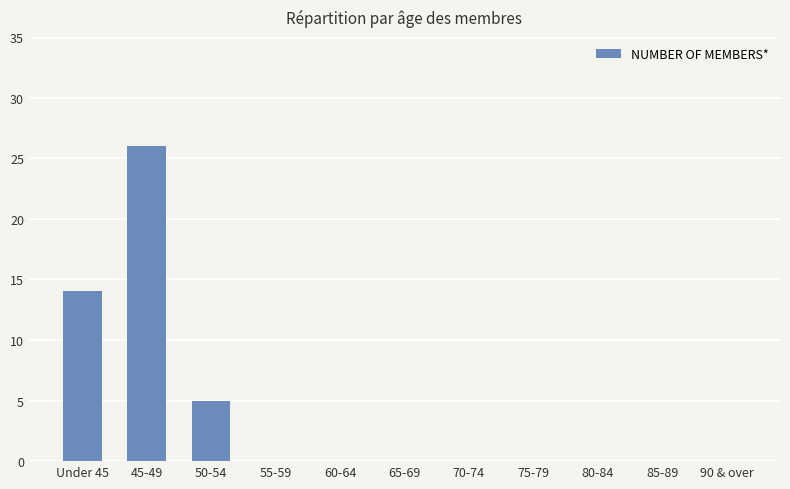

Where is the data nearest to the value 13?

Under 45